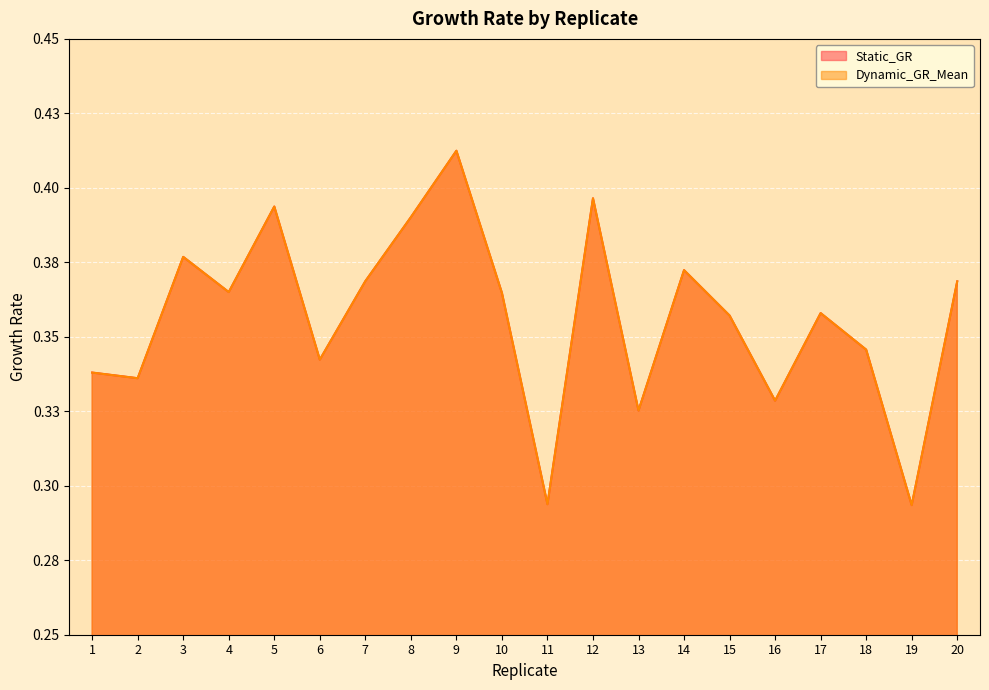

What is the smallest value displayed?

0.3